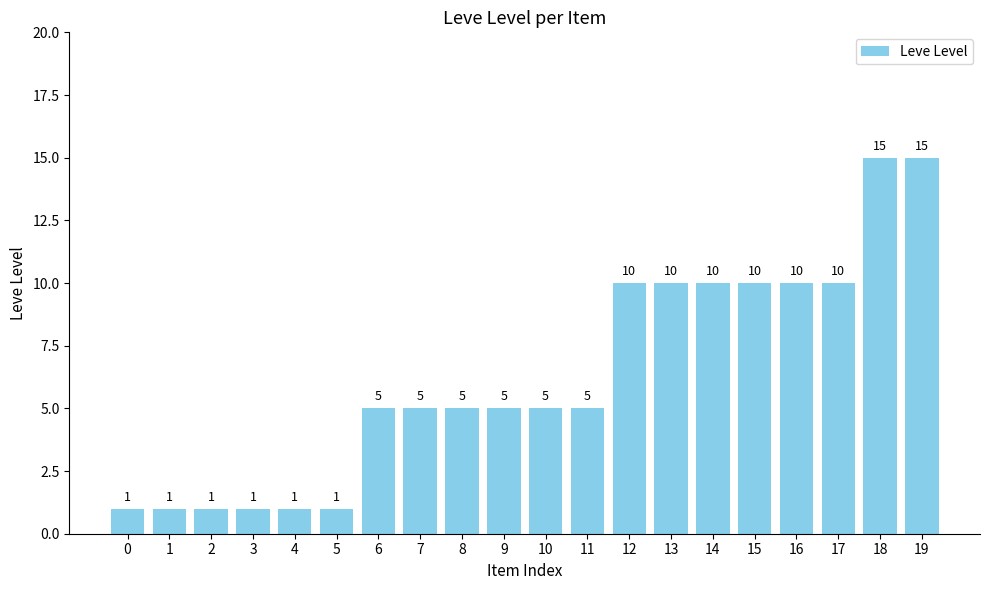

What is the change in value from 0 to 8?

+4